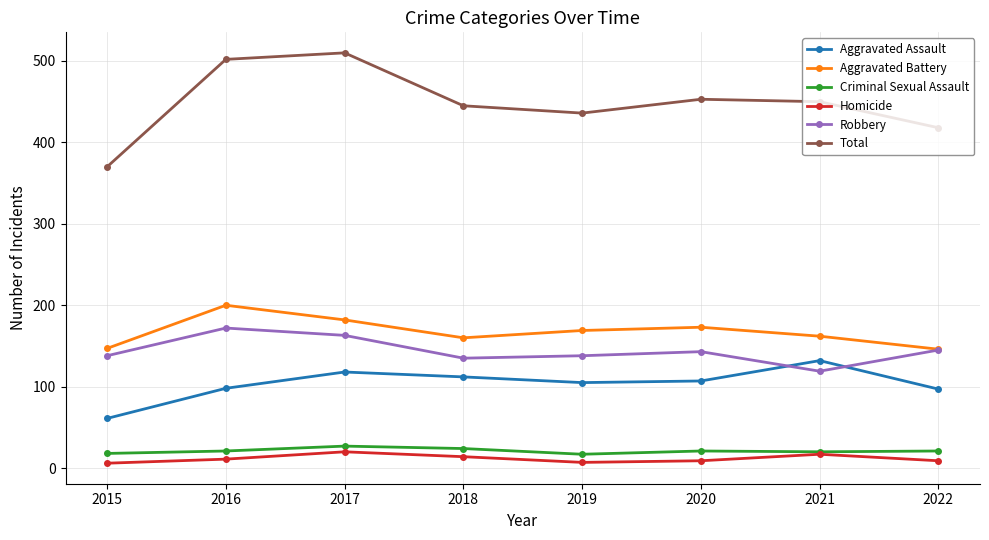

How many data points does each series have?

8